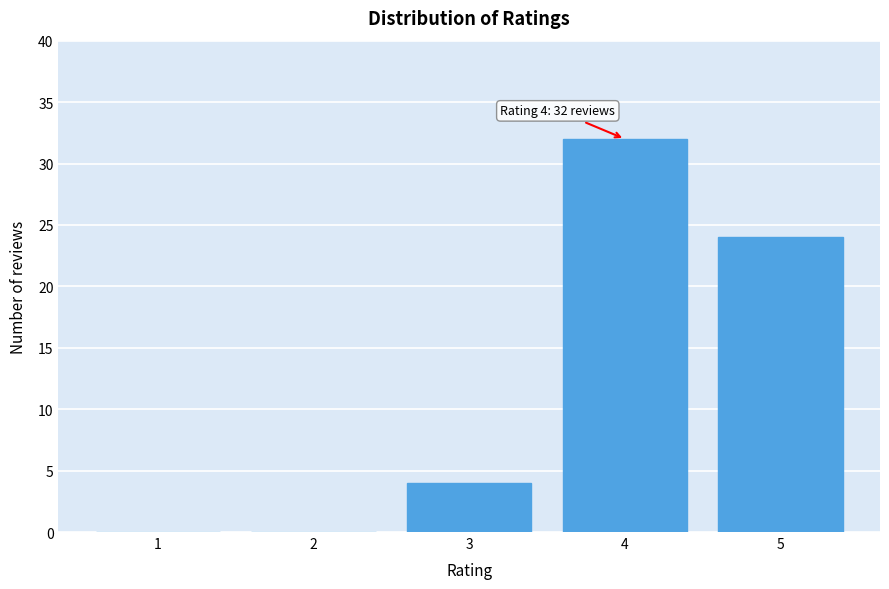

The chart shows a value of 24 at 5. True or false?

True